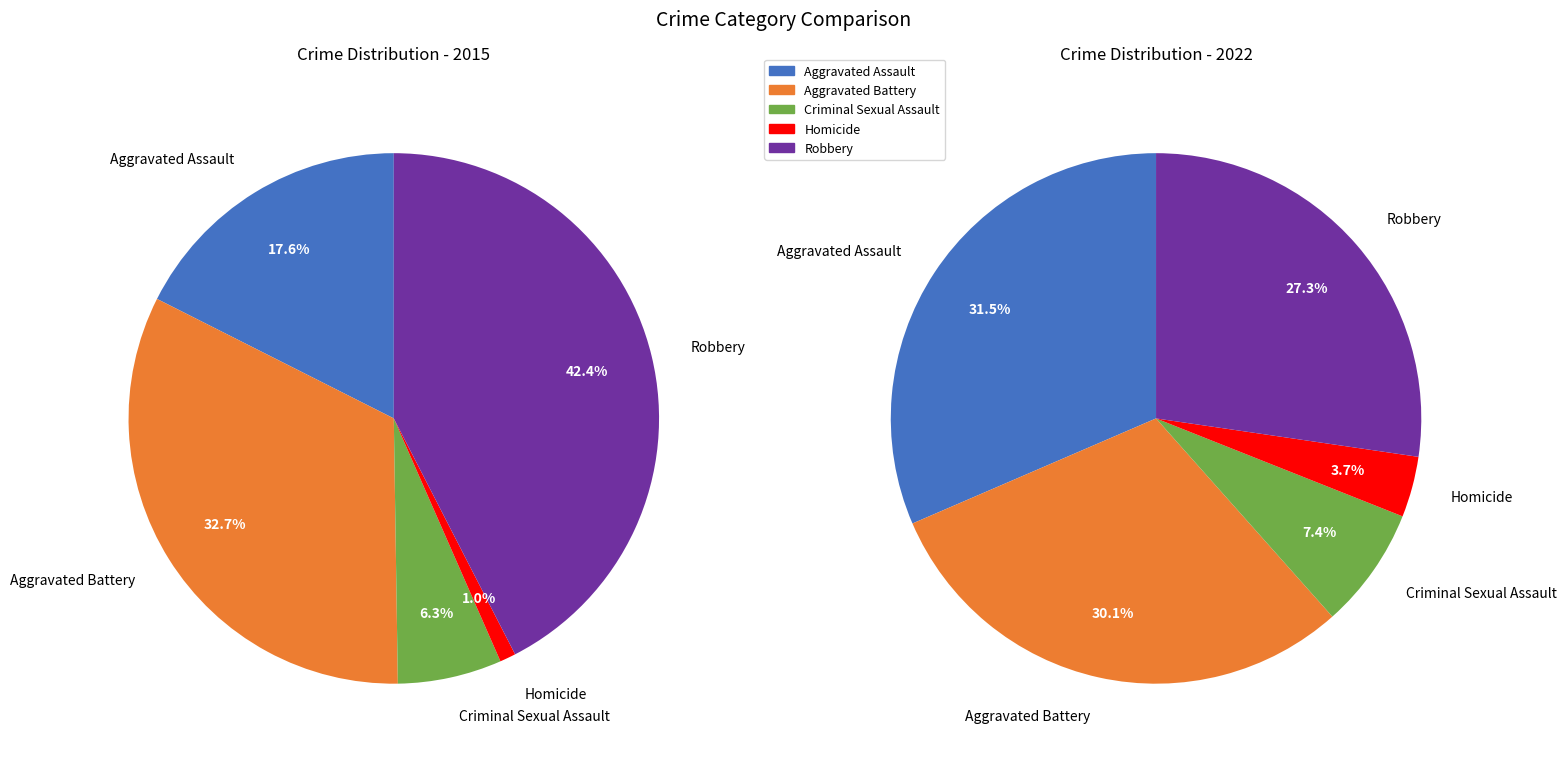

To the nearest percent, what is the difference between the largest and smallest slice percentages?

28%